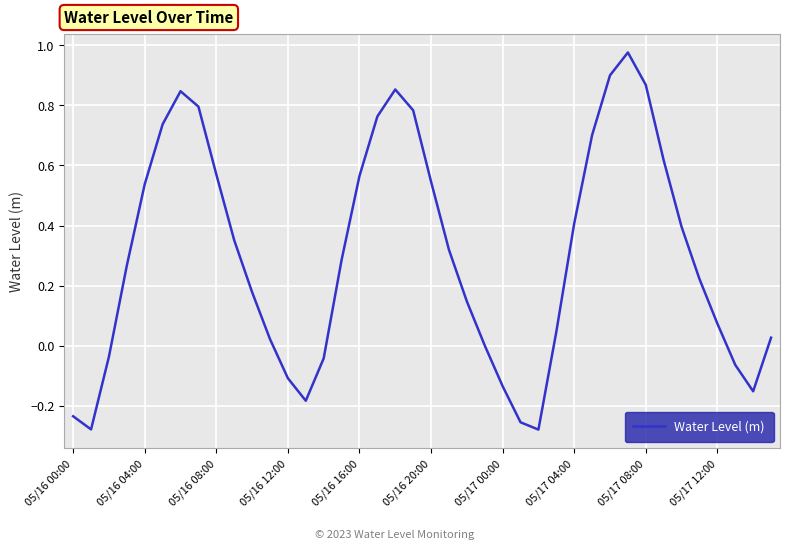

What is the difference between the maximum and minimum values?

1.3